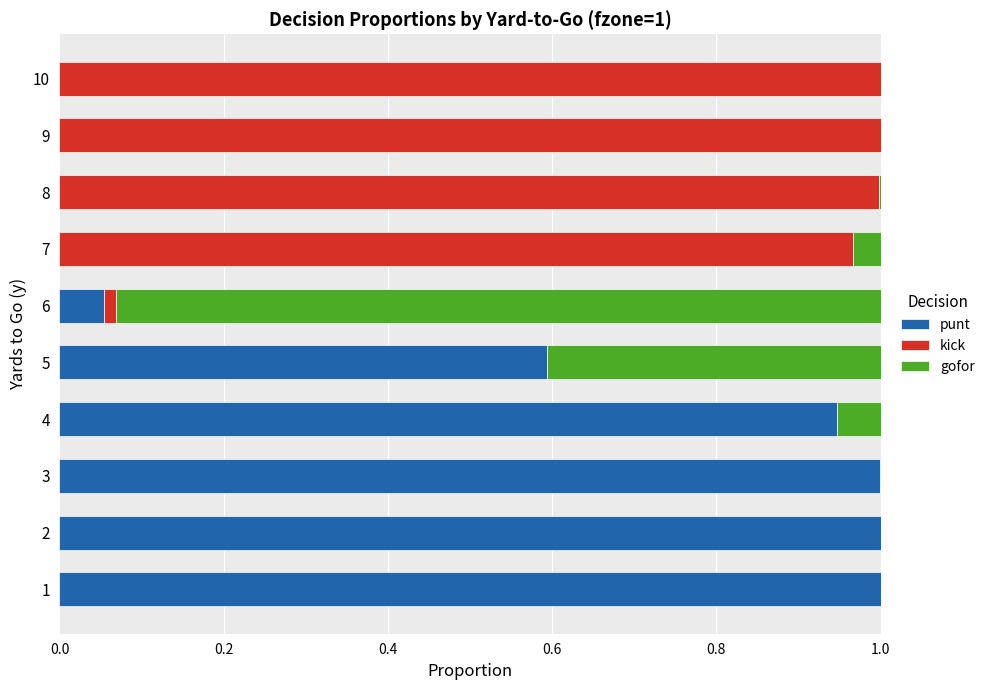

What is the sum of all punt values?

4.6